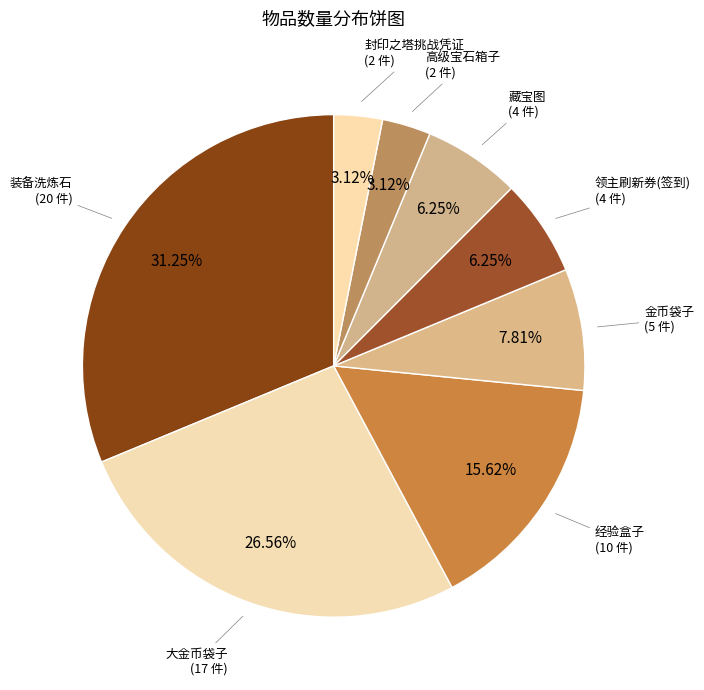

How many segments does this pie chart have?

8